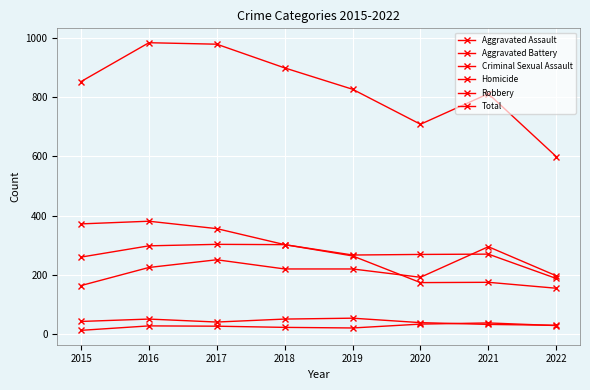

Where is the first local maximum for Total?

2016